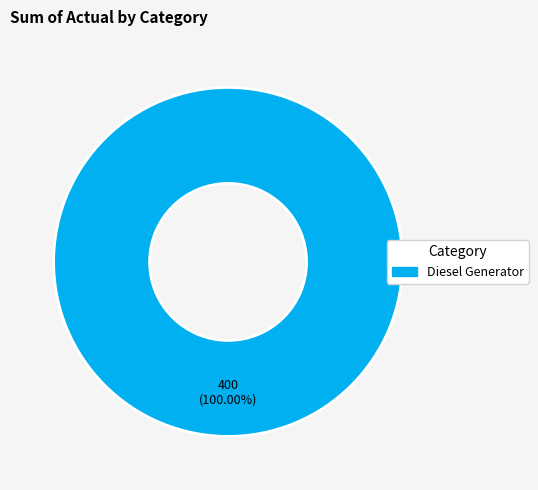

How many slices are in this pie chart?

1